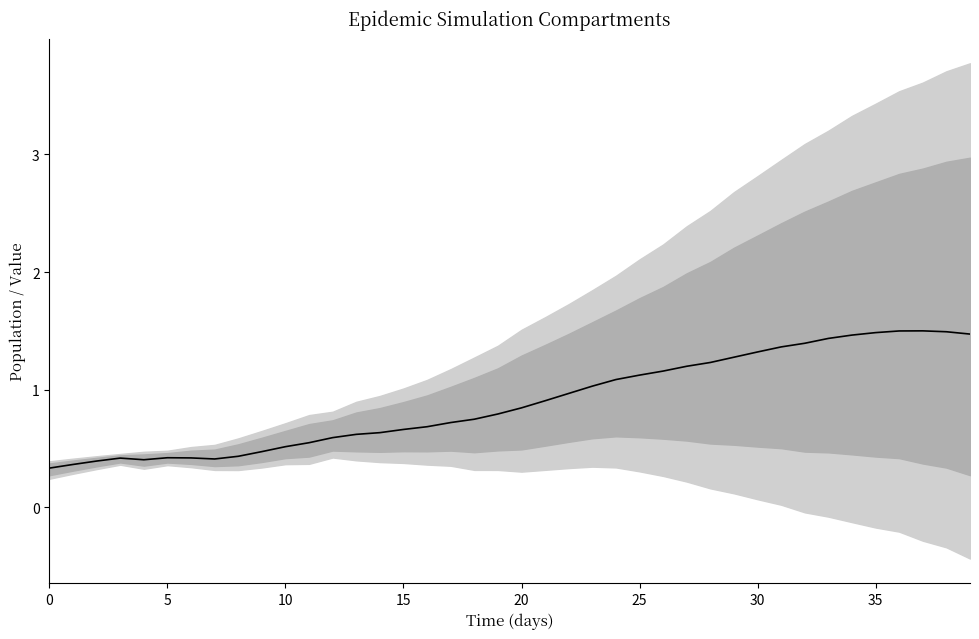

Does the chart have visible grid lines?

No